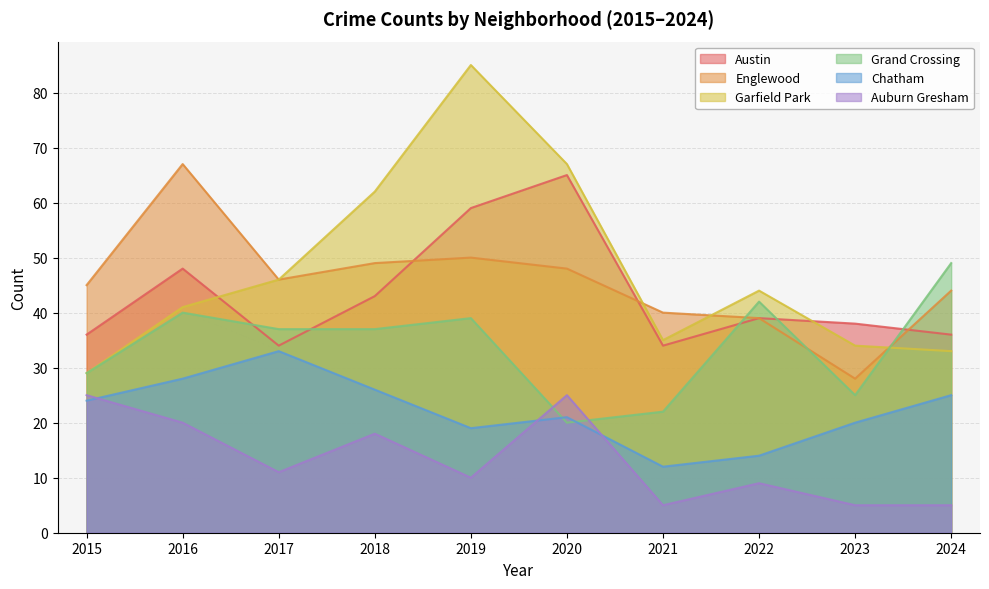

Is it true that Englewood equals 73 at 2017?

False